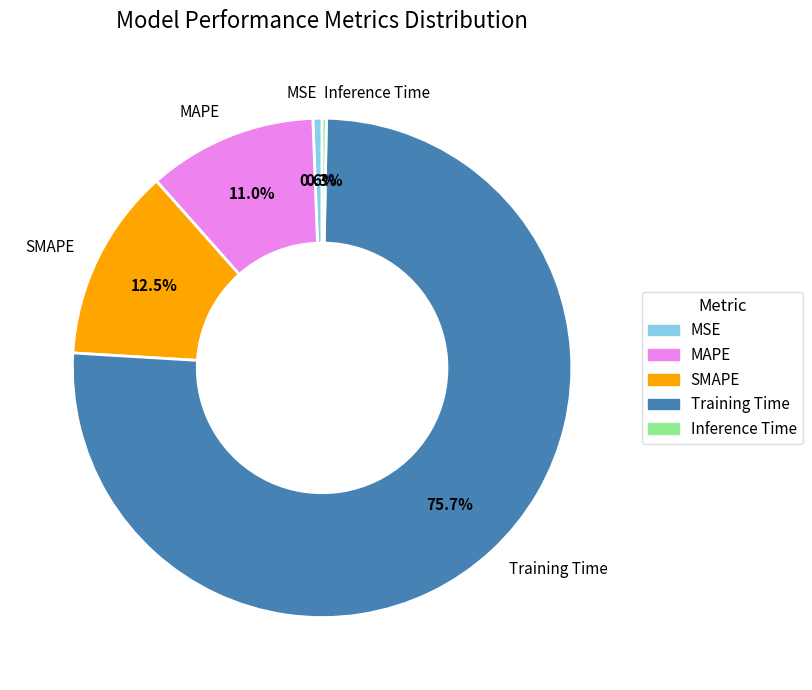

To the nearest percent, what is the average slice percentage?

20%